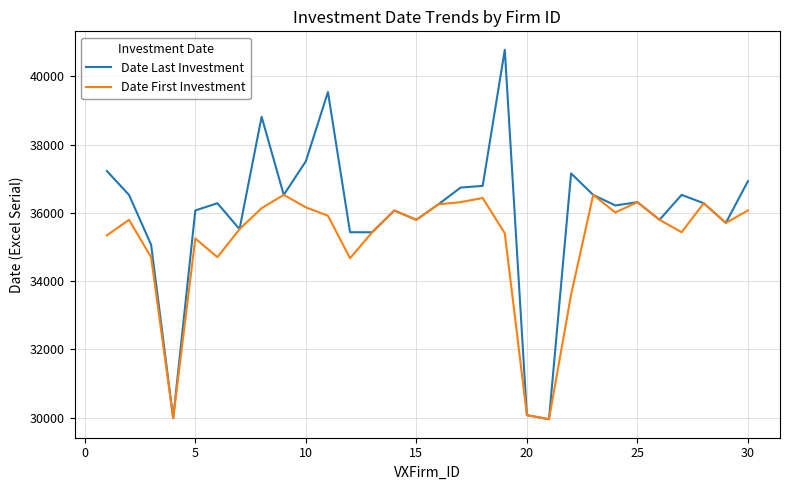

Rank the series by their maximum value, from lowest to highest.

Date First Investment, Date Last Investment